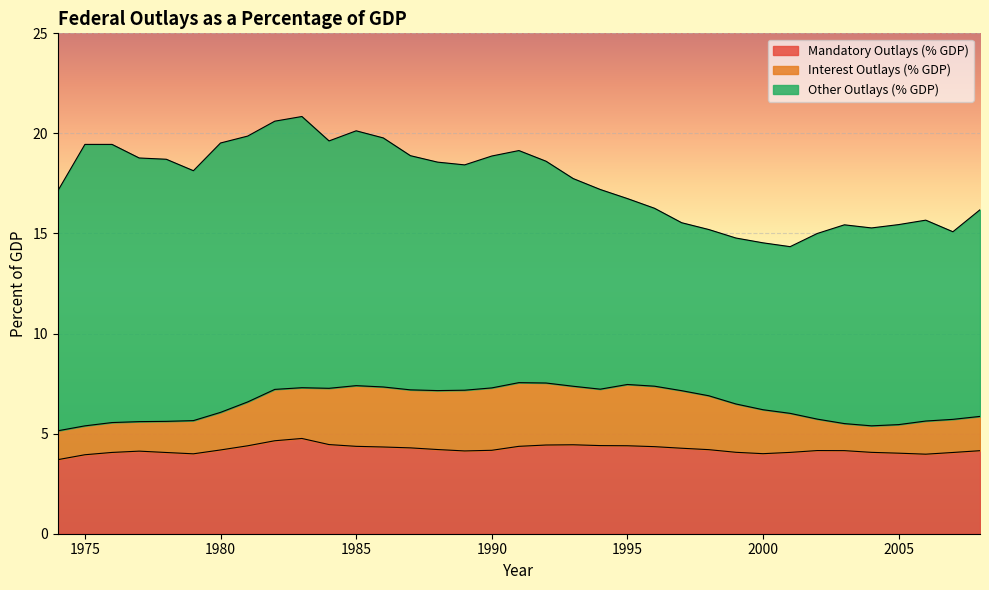

How many interior local peaks does the Mandatory Outlays (% GDP) series have?

4